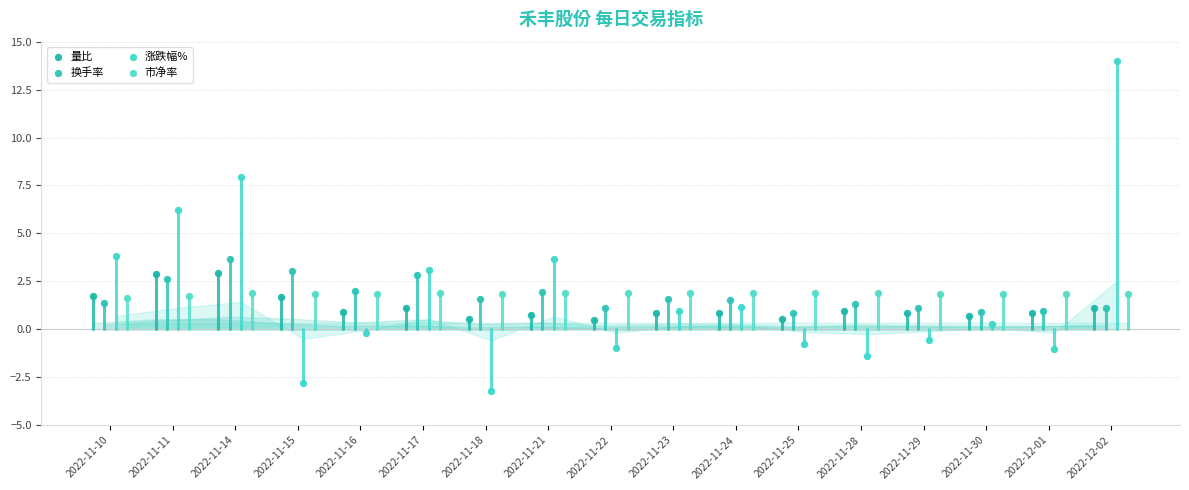

Which series reaches the maximum Y coordinate?

涨跌幅%